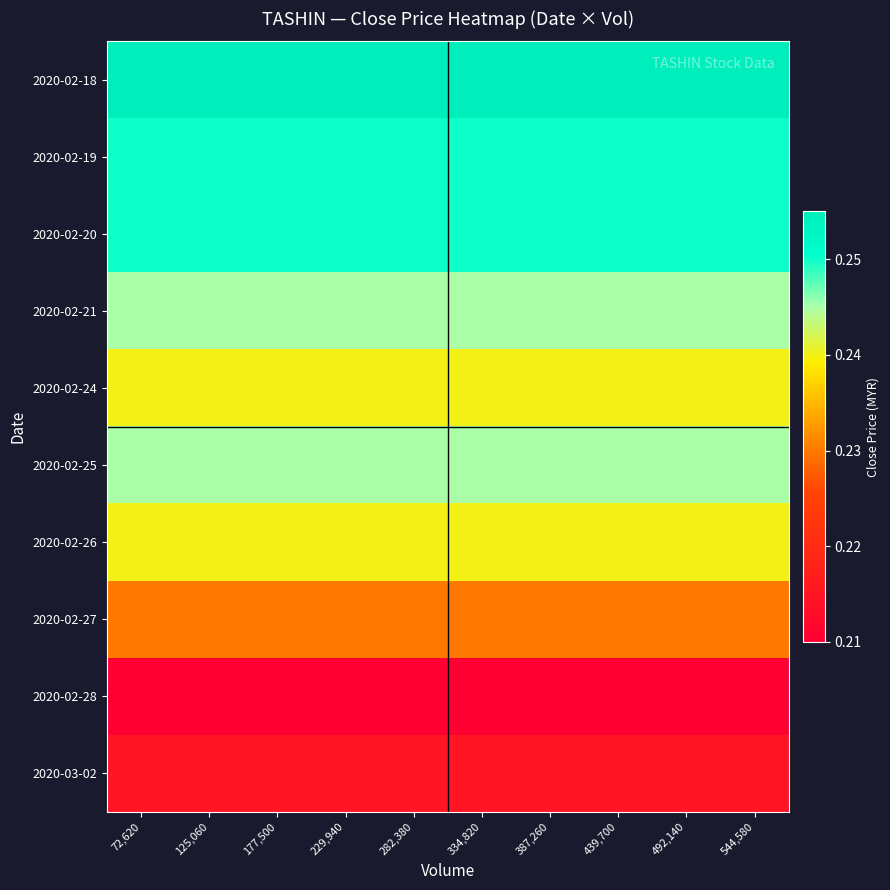

Reading left to right, transcribe all the data shown in this chart.

2020-02-18: 72,620=0.3	125,060=0.3	177,500=0.3	229,940=0.3	282,380=0.3	334,820=0.3	387,260=0.3	439,700=0.3	492,140=0.3	544,580=0.3
2020-02-19: 72,620=0.2	125,060=0.2	177,500=0.2	229,940=0.2	282,380=0.2	334,820=0.2	387,260=0.2	439,700=0.2	492,140=0.2	544,580=0.2
2020-02-20: 72,620=0.2	125,060=0.2	177,500=0.2	229,940=0.2	282,380=0.2	334,820=0.2	387,260=0.2	439,700=0.2	492,140=0.2	544,580=0.2
2020-02-21: 72,620=0.2	125,060=0.2	177,500=0.2	229,940=0.2	282,380=0.2	334,820=0.2	387,260=0.2	439,700=0.2	492,140=0.2	544,580=0.2
2020-02-24: 72,620=0.2	125,060=0.2	177,500=0.2	229,940=0.2	282,380=0.2	334,820=0.2	387,260=0.2	439,700=0.2	492,140=0.2	544,580=0.2
2020-02-25: 72,620=0.2	125,060=0.2	177,500=0.2	229,940=0.2	282,380=0.2	334,820=0.2	387,260=0.2	439,700=0.2	492,140=0.2	544,580=0.2
2020-02-26: 72,620=0.2	125,060=0.2	177,500=0.2	229,940=0.2	282,380=0.2	334,820=0.2	387,260=0.2	439,700=0.2	492,140=0.2	544,580=0.2
2020-02-27: 72,620=0.2	125,060=0.2	177,500=0.2	229,940=0.2	282,380=0.2	334,820=0.2	387,260=0.2	439,700=0.2	492,140=0.2	544,580=0.2
2020-02-28: 72,620=0.2	125,060=0.2	177,500=0.2	229,940=0.2	282,380=0.2	334,820=0.2	387,260=0.2	439,700=0.2	492,140=0.2	544,580=0.2
2020-03-02: 72,620=0.2	125,060=0.2	177,500=0.2	229,940=0.2	282,380=0.2	334,820=0.2	387,260=0.2	439,700=0.2	492,140=0.2	544,580=0.2